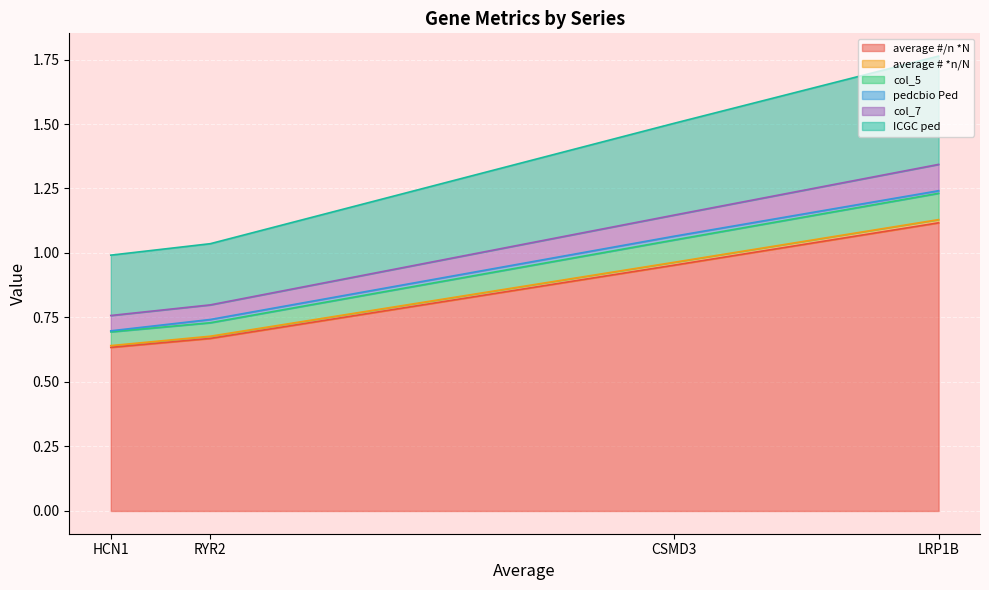

What is the approximate value of ICGC ped at CSMD3?

0.4